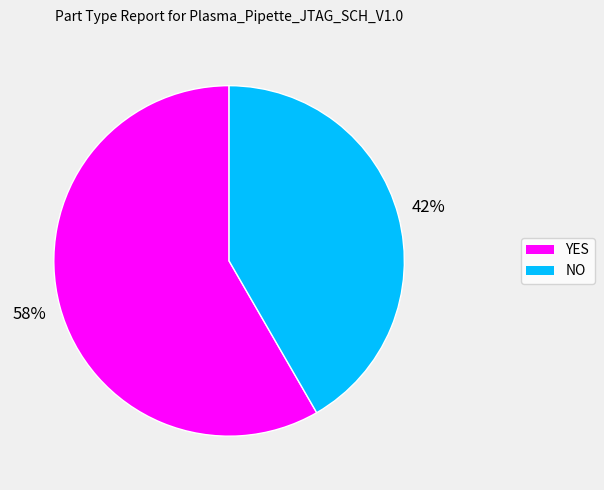

To the nearest percent, what is the combined percentage of NO and YES?

100%